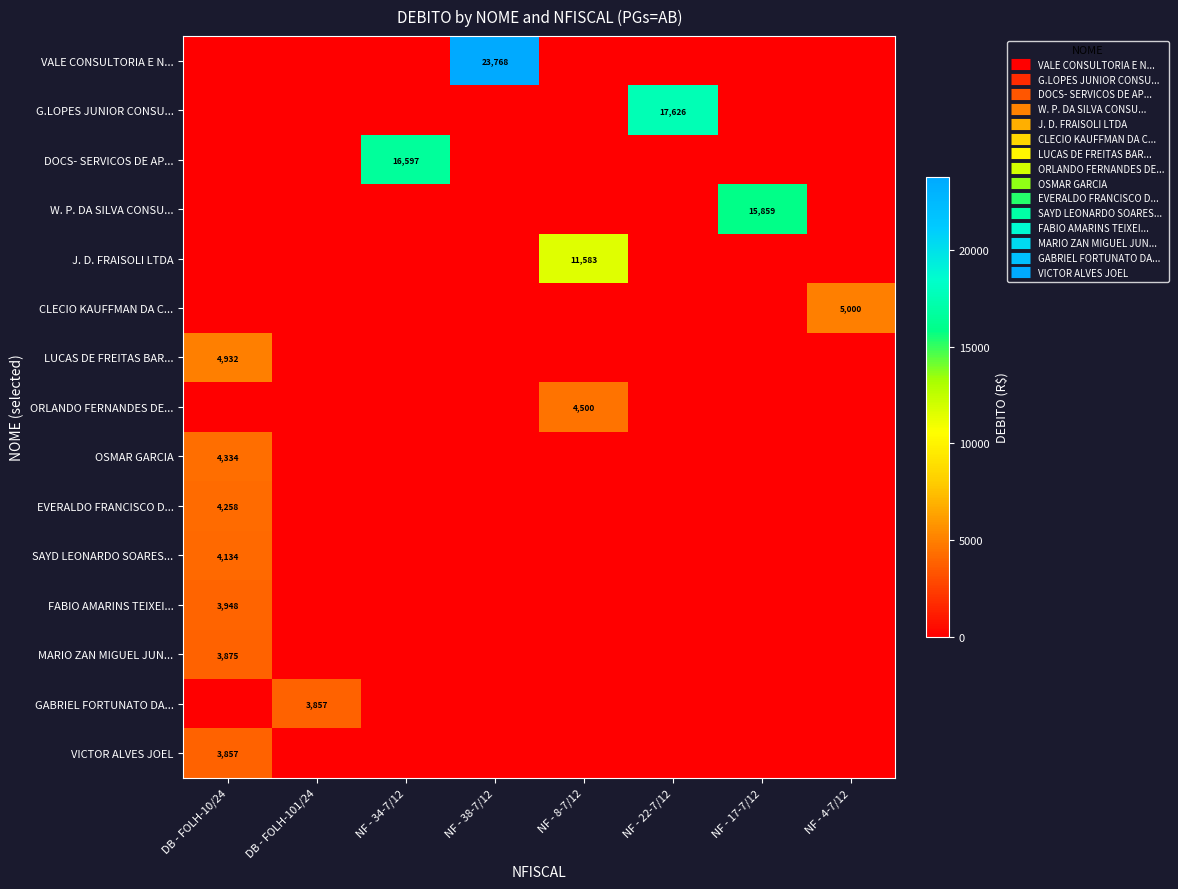

Which series has the largest total across all categories?

row_0